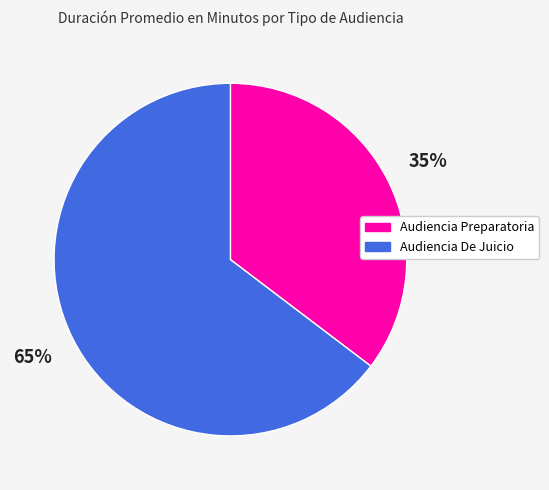

To the nearest percent, what is the average slice percentage?

50%